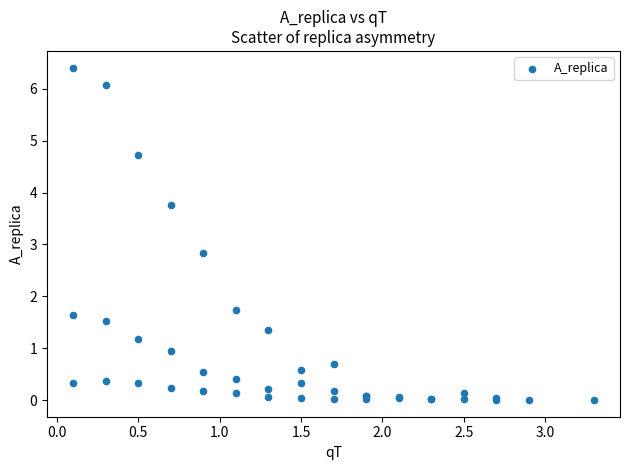

What Y value in the scatter plot is closest to 3?

2.8